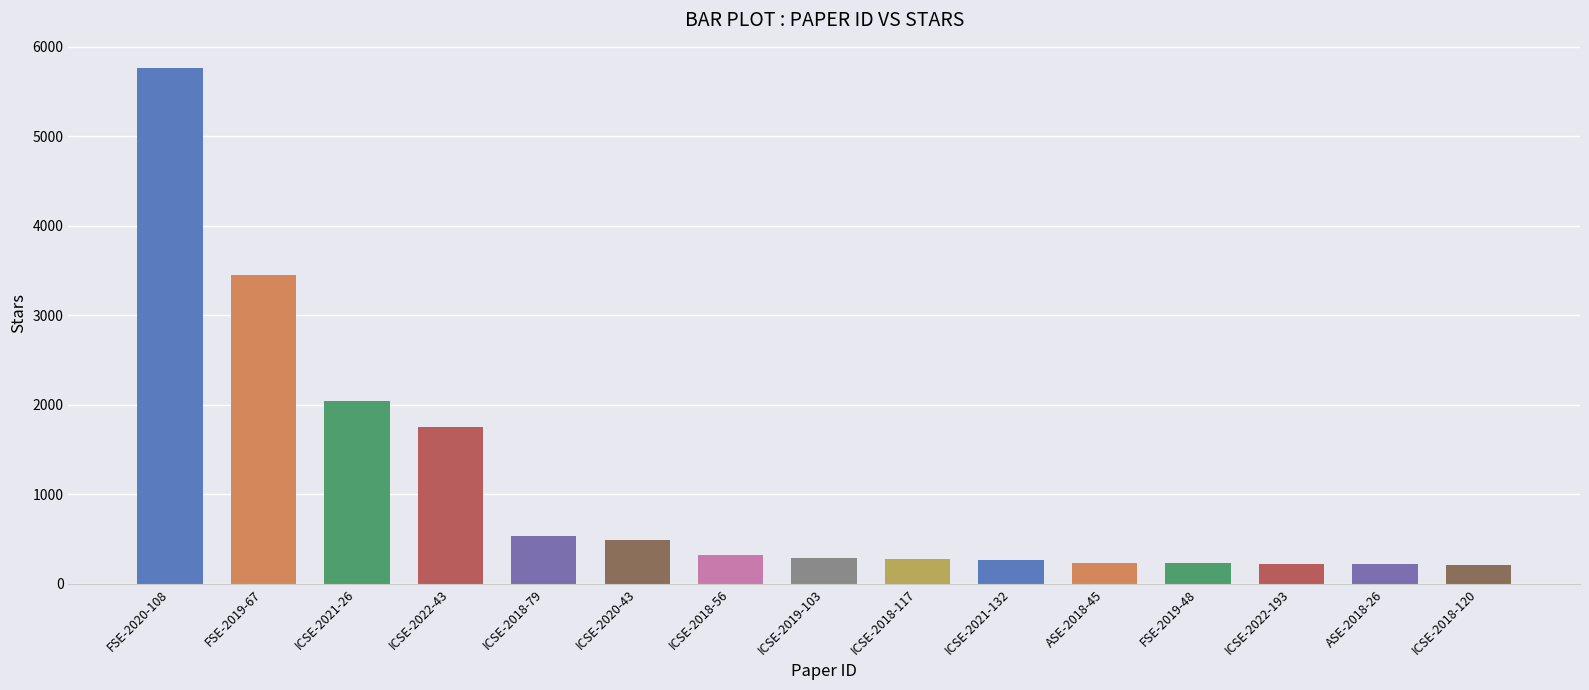

What is the sum of all values?

16318